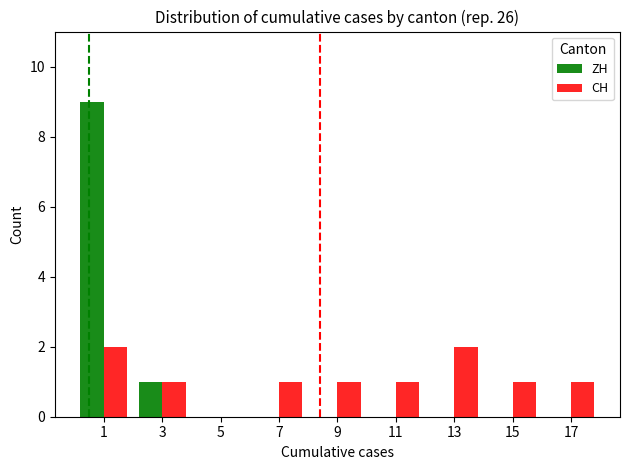

The ZH series shows 0 at 9. True or false?

True